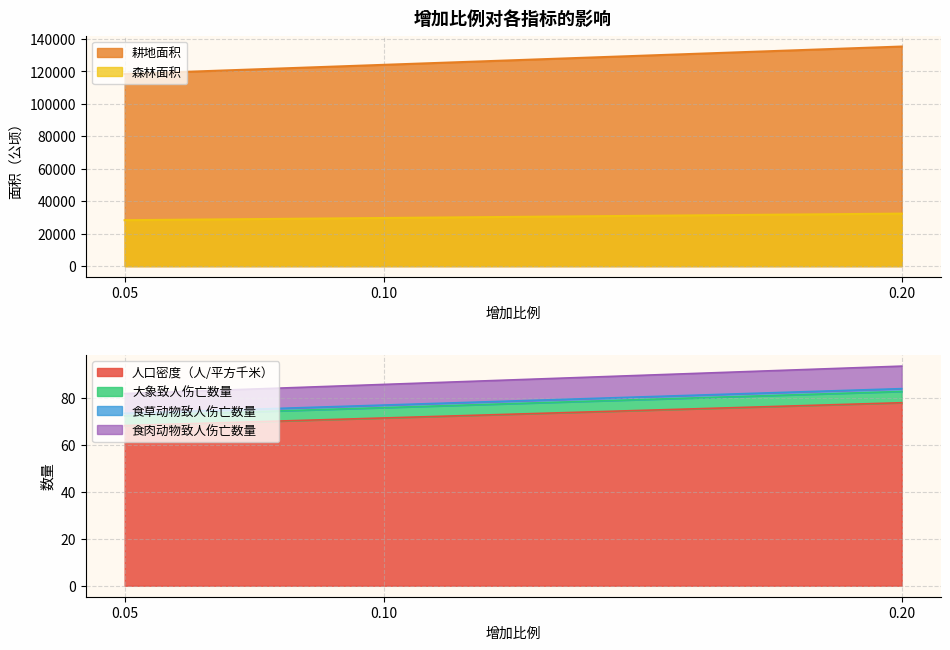

What value does the 大象致人伤亡数量 series have at 0.1?

77.0